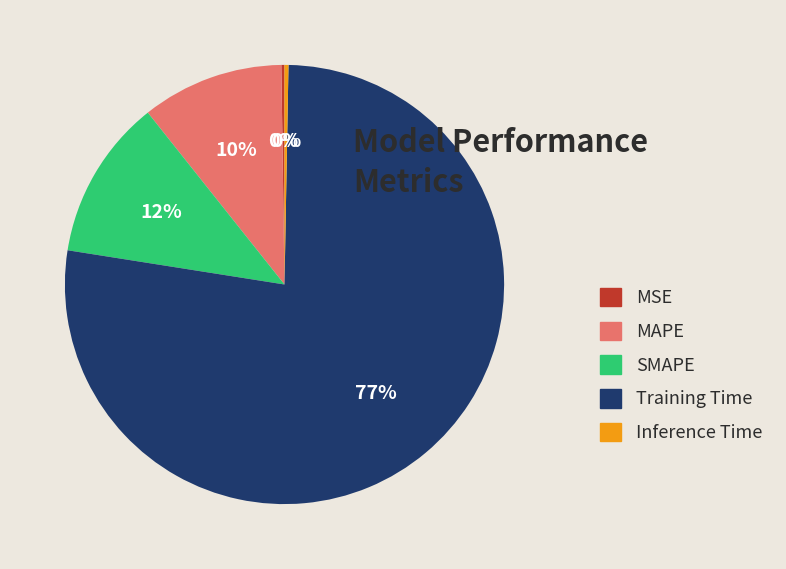

Which slice is the largest?

Training Time